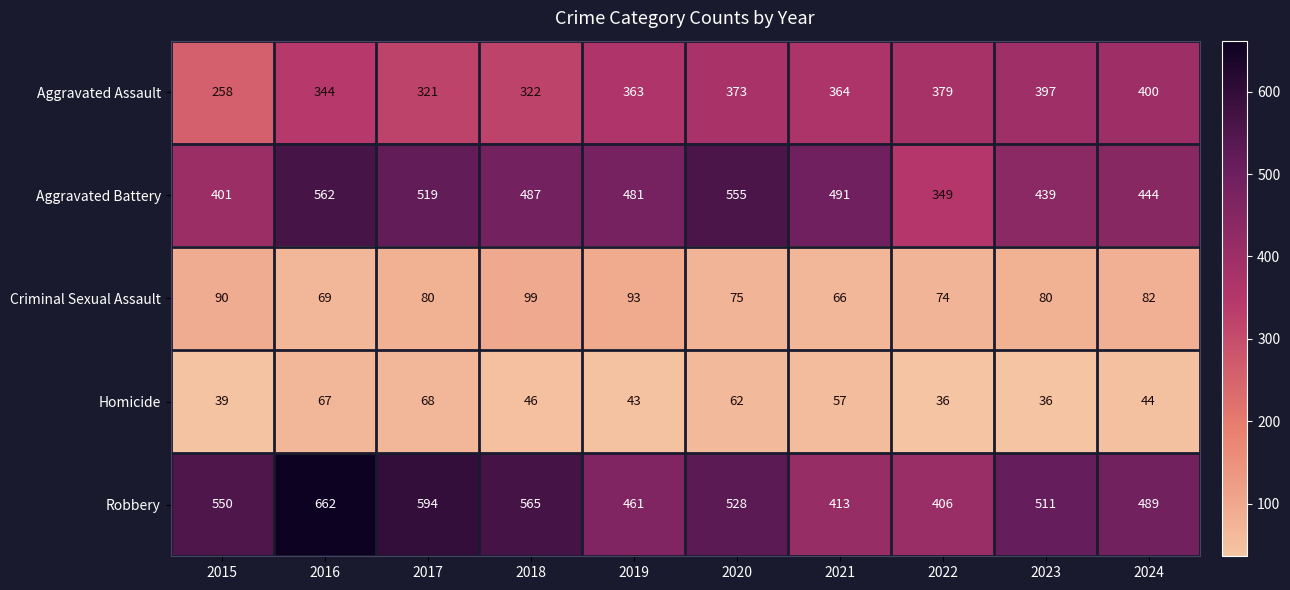

Which series changed the most between 2022 and 2023?

Robbery